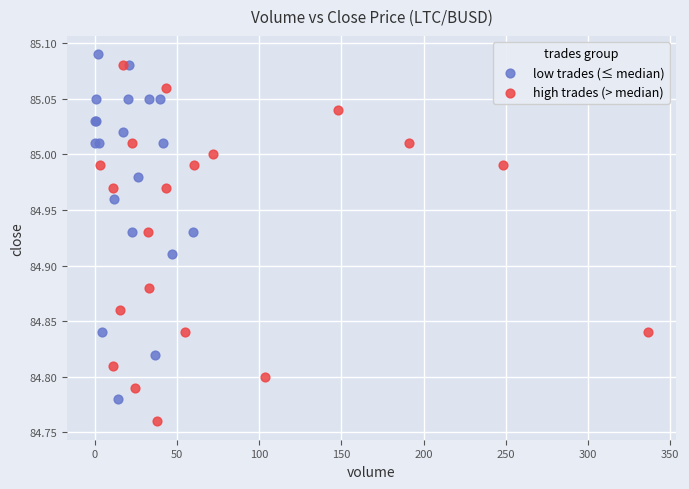

Which series contains the lowest Y value?

high trades (> median)